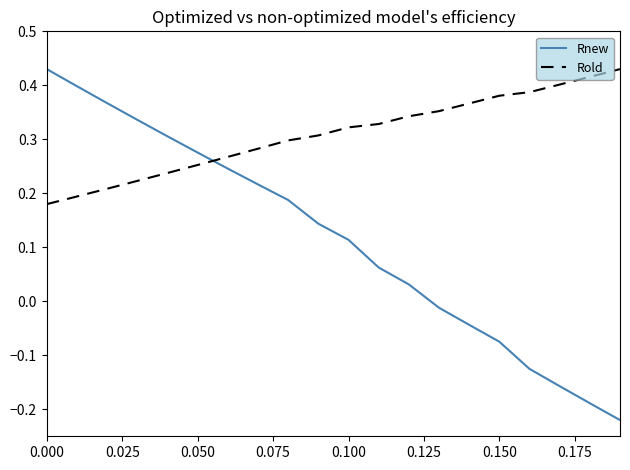

Rank the series by their average value, from lowest to highest.

Rnew, Rold